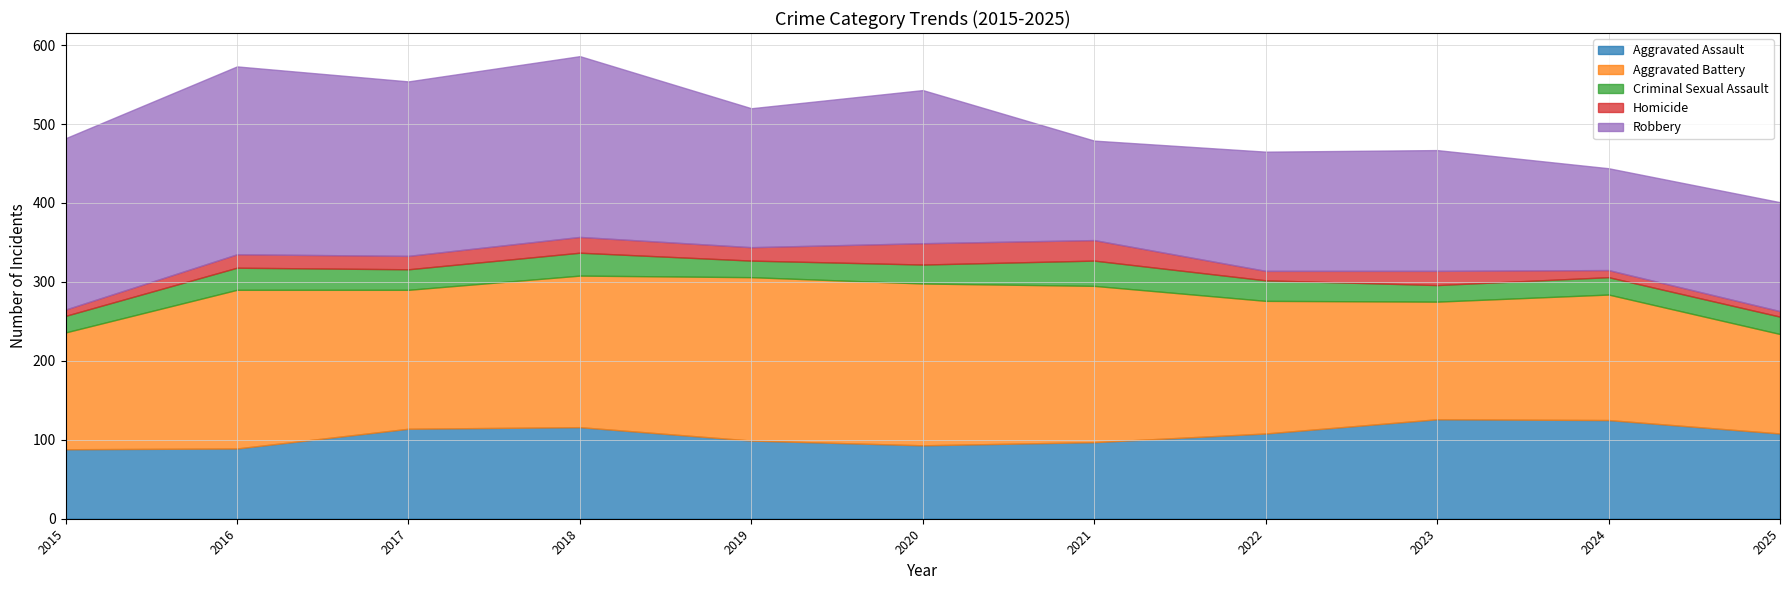

What is the sum of the Aggravated Assault values at 2024 and 2021?

222